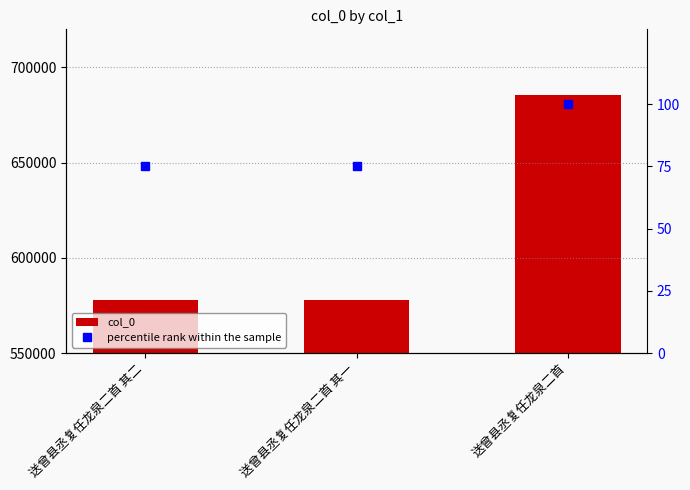

What is the total value across all series at 送曾县丞复任龙泉二首 其二?

578159